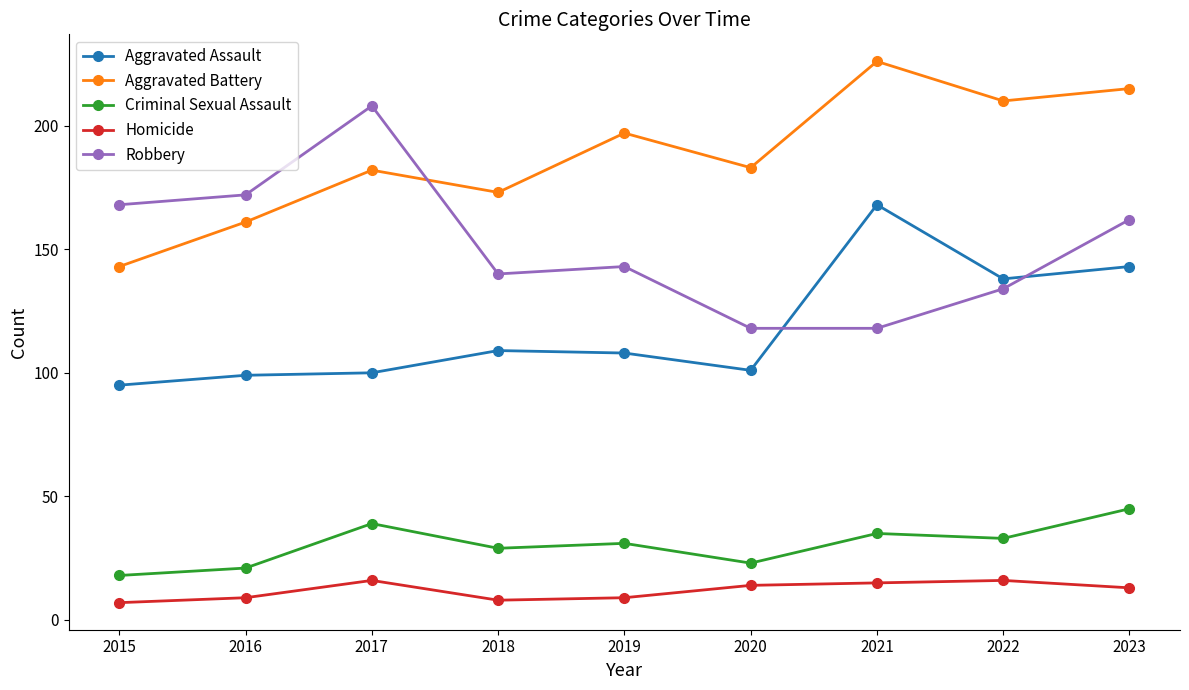

Is the value of Aggravated Assault at 2023 greater than the value of Aggravated Battery at 2022?

No